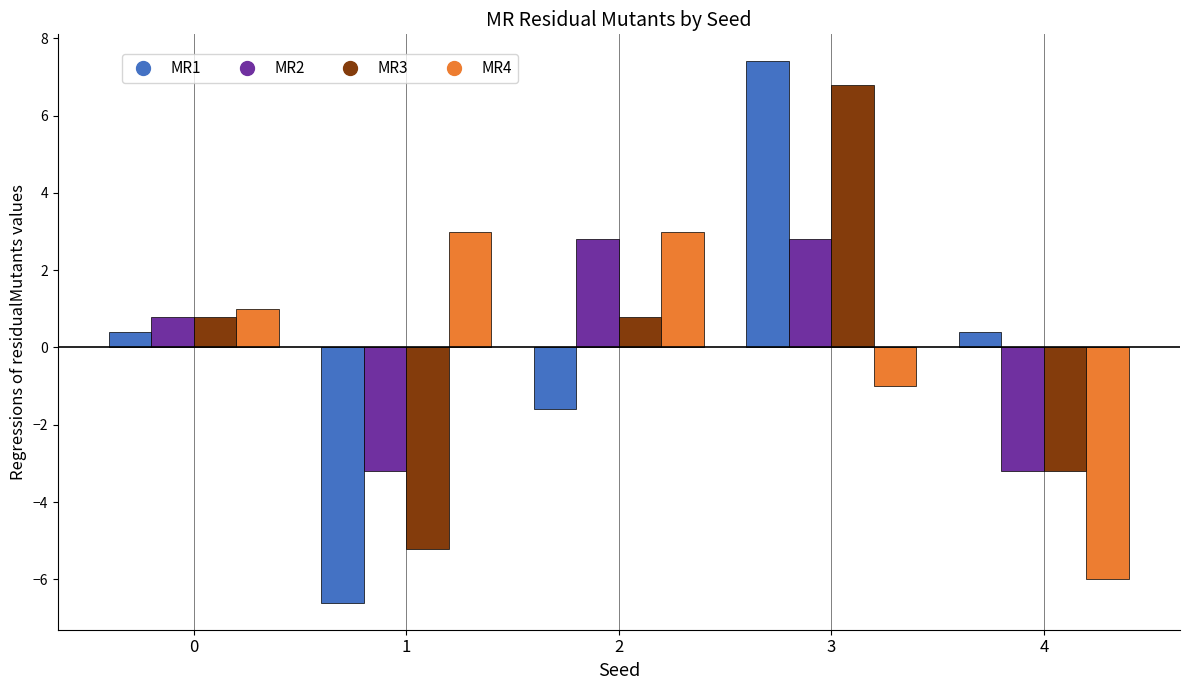

Is it true that MR3 equals 0.8 at 0?

True